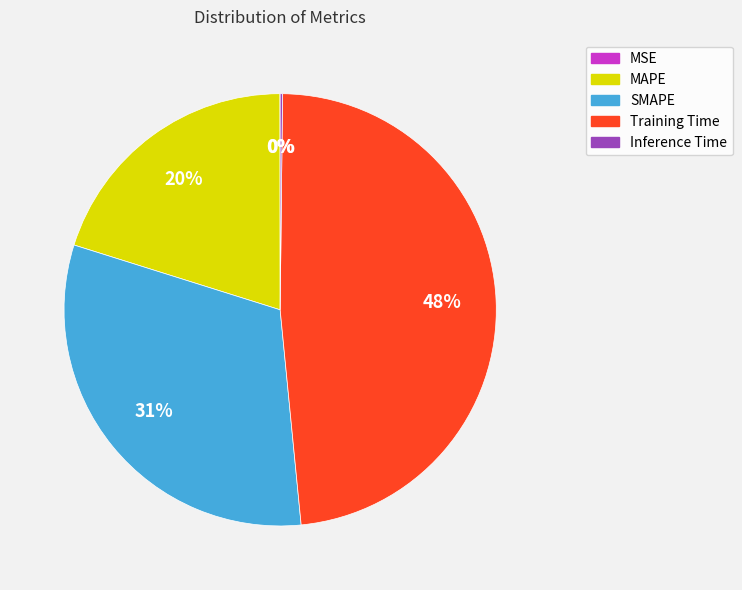

To the nearest percent, what is the difference between the largest and smallest slice percentages?

48%